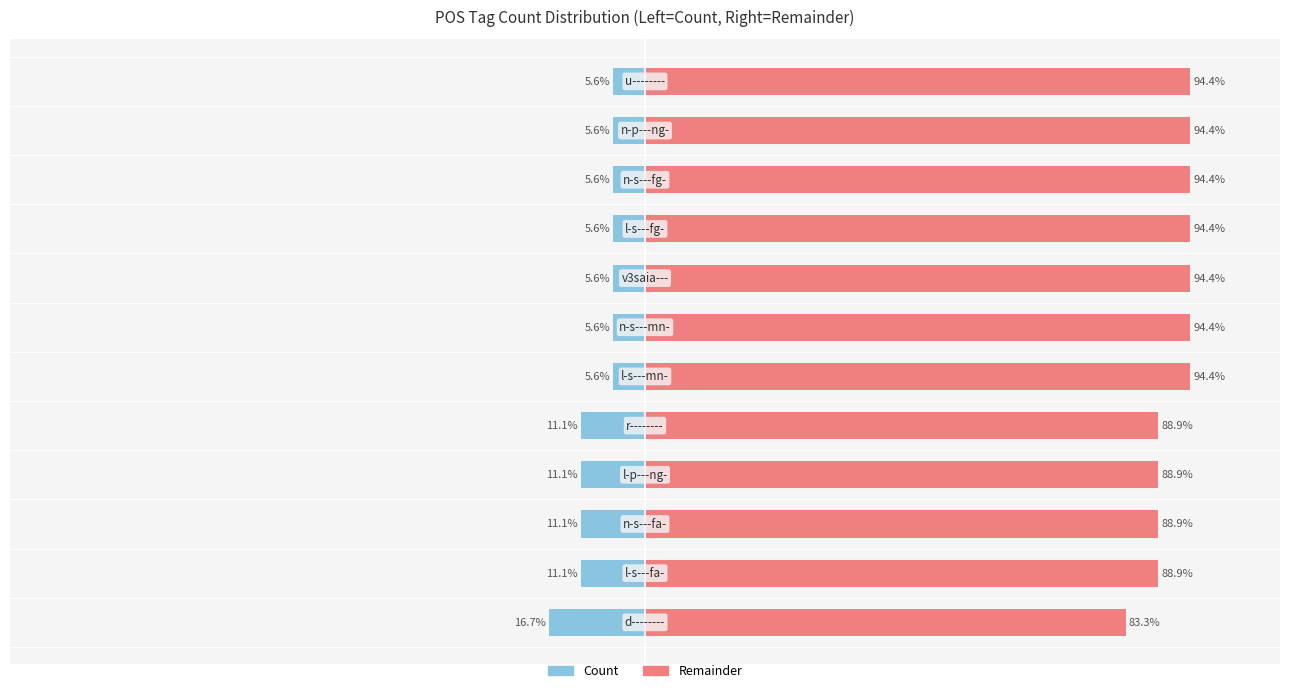

Reading right to left, list all the values displayed in this chart.

Count: -5.6	-5.6	-5.6	-5.6	-5.6	-5.6	-5.6	-11.1	-11.1	-11.1	-11.1	-16.7
Remainder: 94.4	94.4	94.4	94.4	94.4	94.4	94.4	88.9	88.9	88.9	88.9	83.3